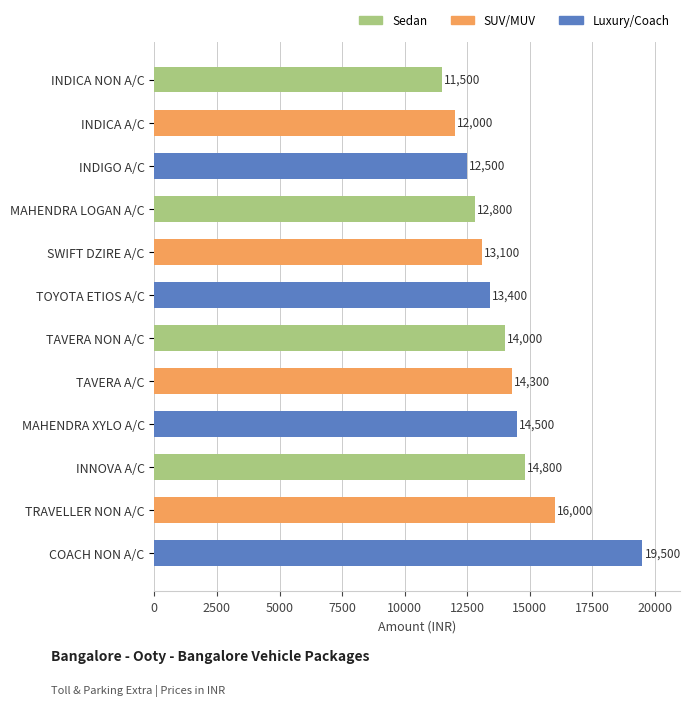

Are the bars grouped side by side (vs. stacked)?

No